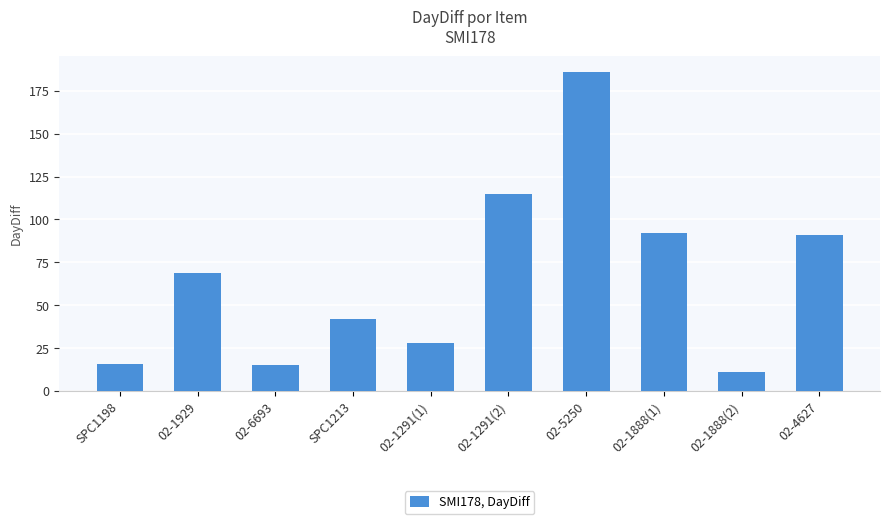

How many data points are less than 69?

5